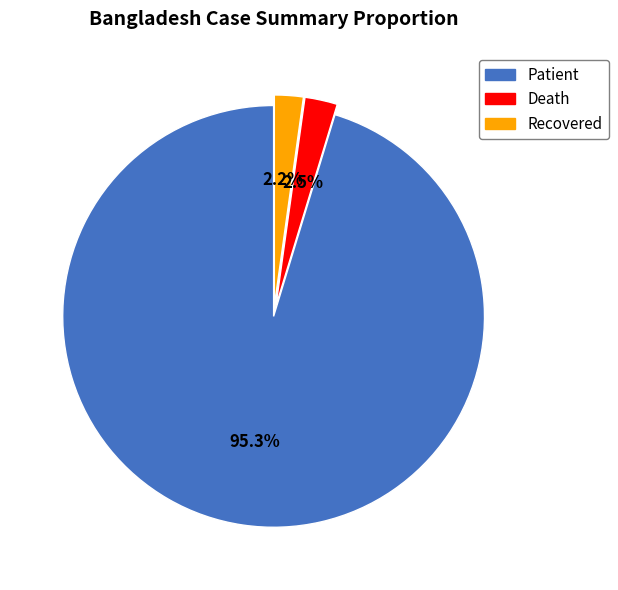

Is there a majority slice in this chart?

Yes